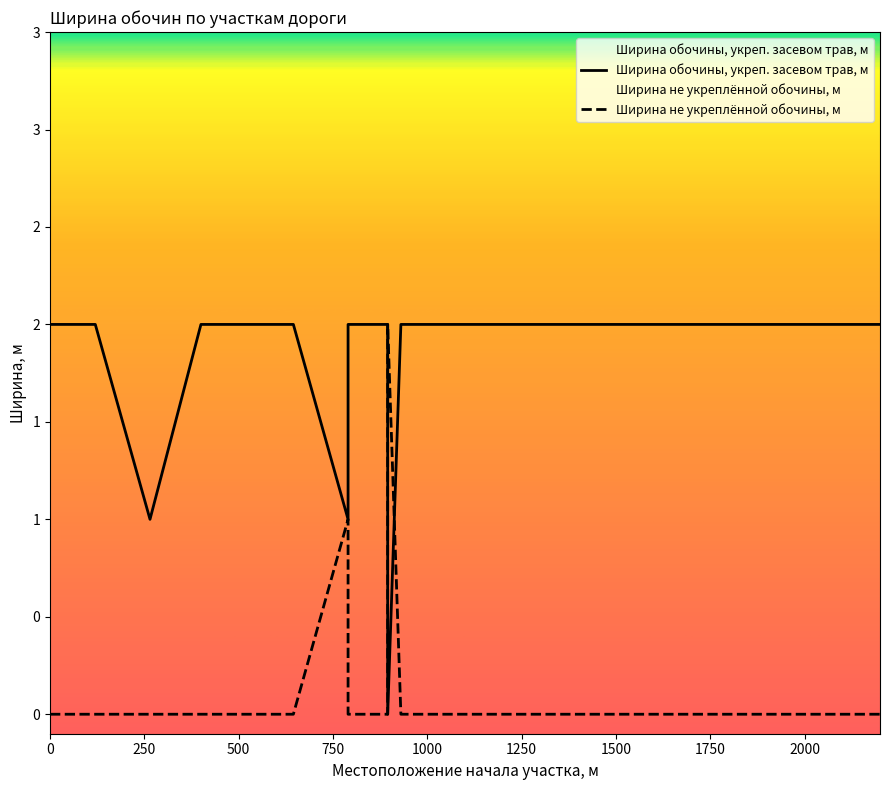

How many times do Ширина обочины, укреп. засевом трав, м and Ширина не укреплённой обочины, м cross each other?

2